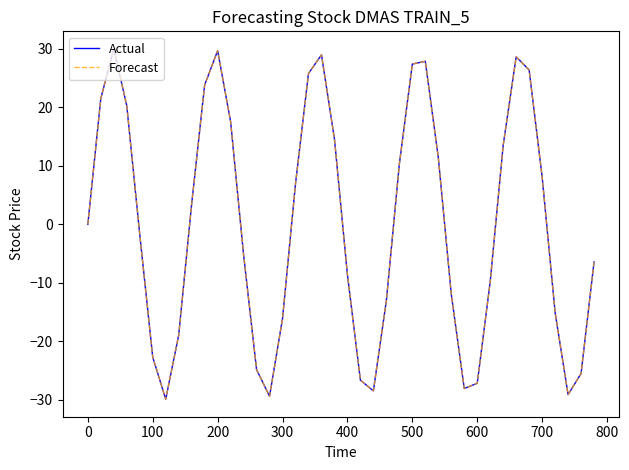

Is this an area chart (filled region under the line)?

No